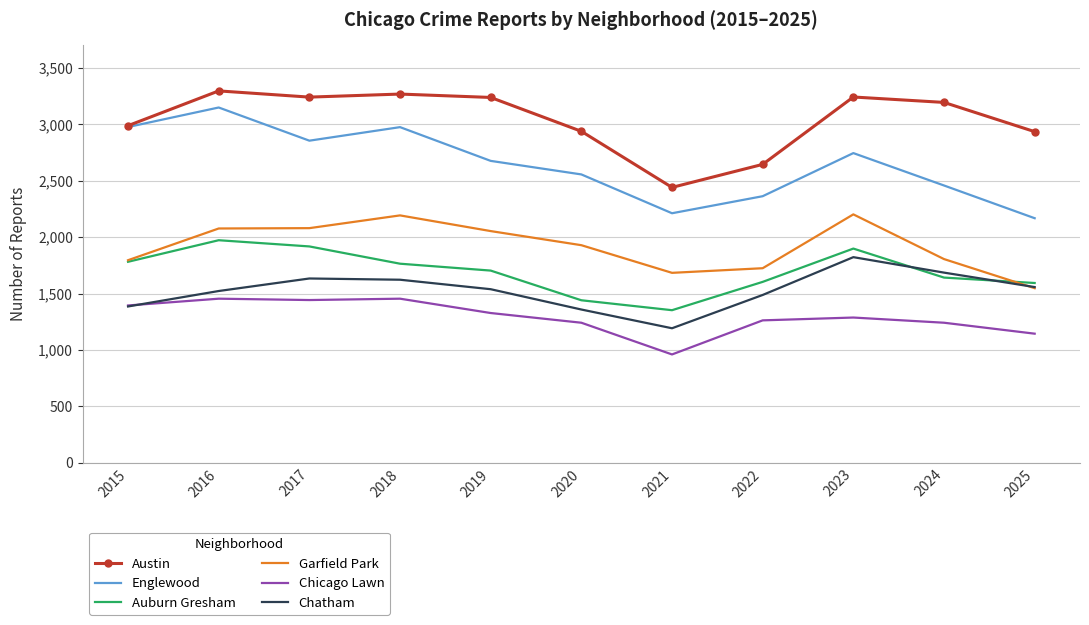

Which series has the largest total across all categories?

Austin